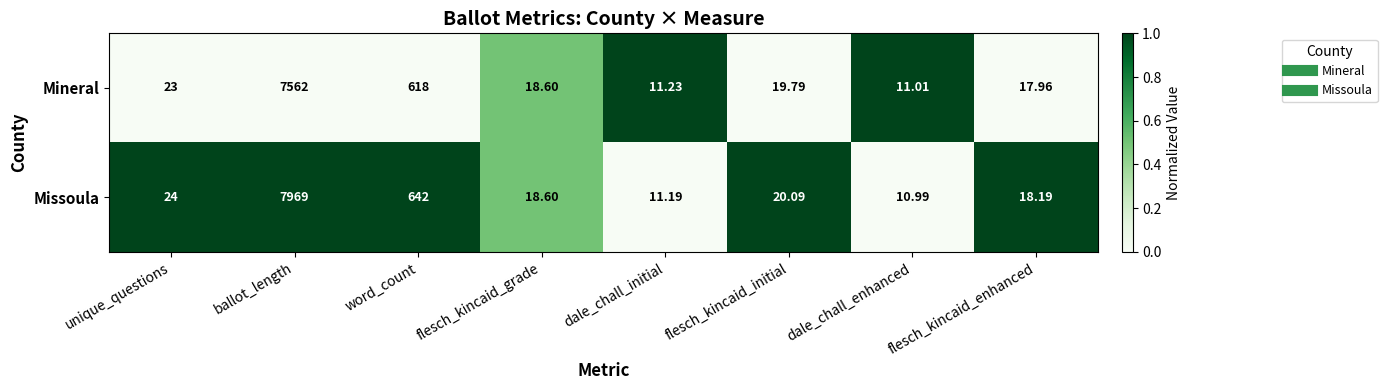

Rank the categories by Mineral value from highest to lowest.

ballot_length, word_count, unique_questions, flesch_kincaid_initial, flesch_kincaid_grade, flesch_kincaid_enhanced, dale_chall_initial, dale_chall_enhanced